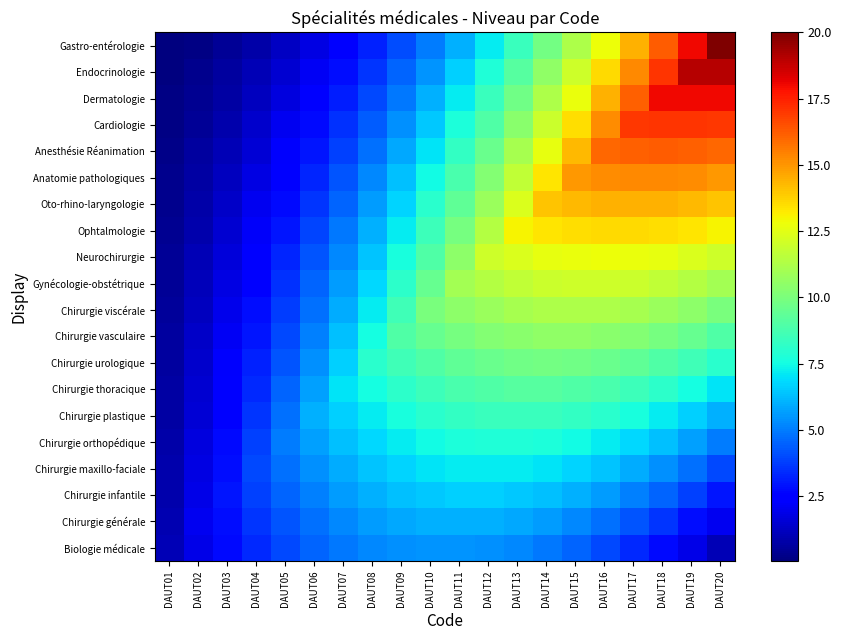

What is the spread (max minus min) of values at DAUT20?

19.0